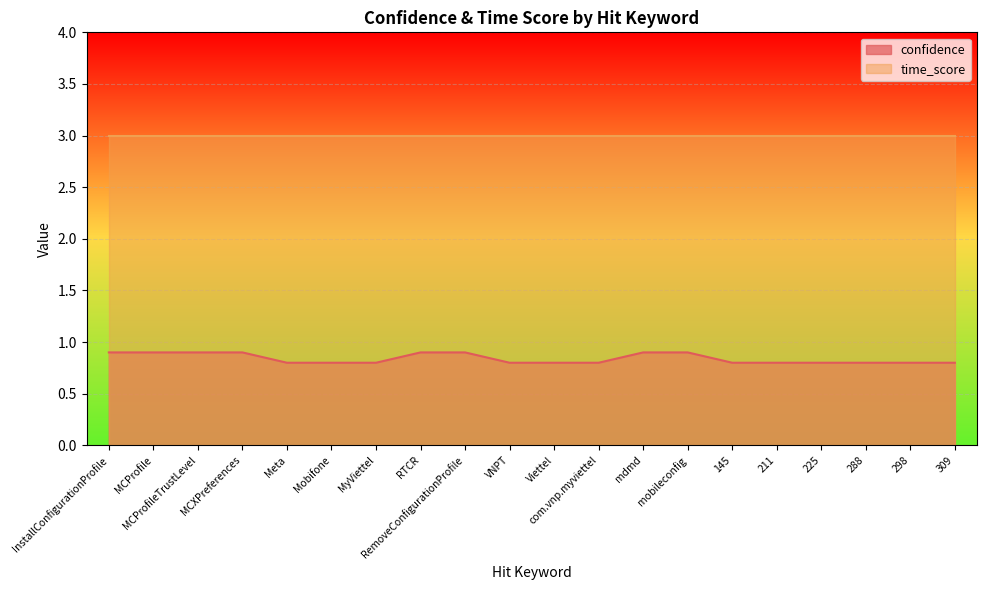

List the labels in order of value, largest first.

InstallConfigurationProfile, MCProfile, MCProfileTrustLevel, MCXPreferences, RTCR, RemoveConfigurationProfile, mdmd, mobileconfig, Meta, Mobifone, MyViettel, VNPT, Viettel, com.vnp.myviettel, 145, 211, 225, 288, 298, 309